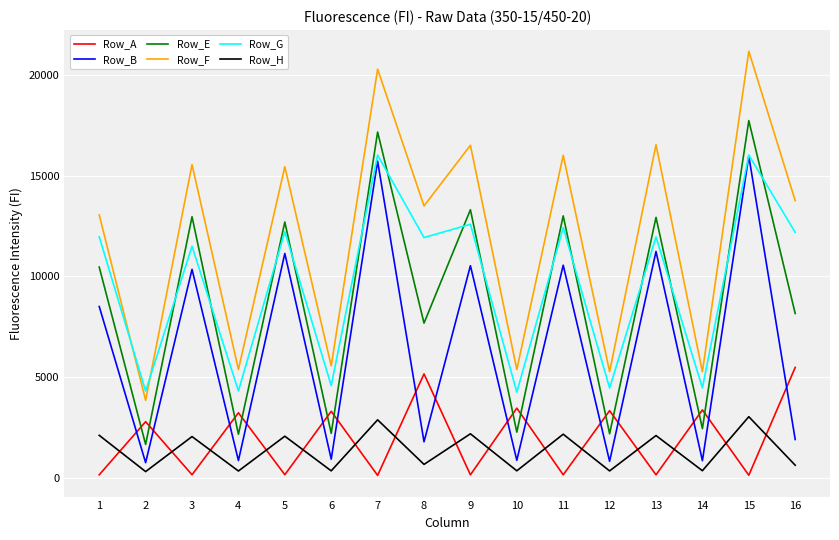

Read the Row_H value at 7, to the nearest 50.

2850